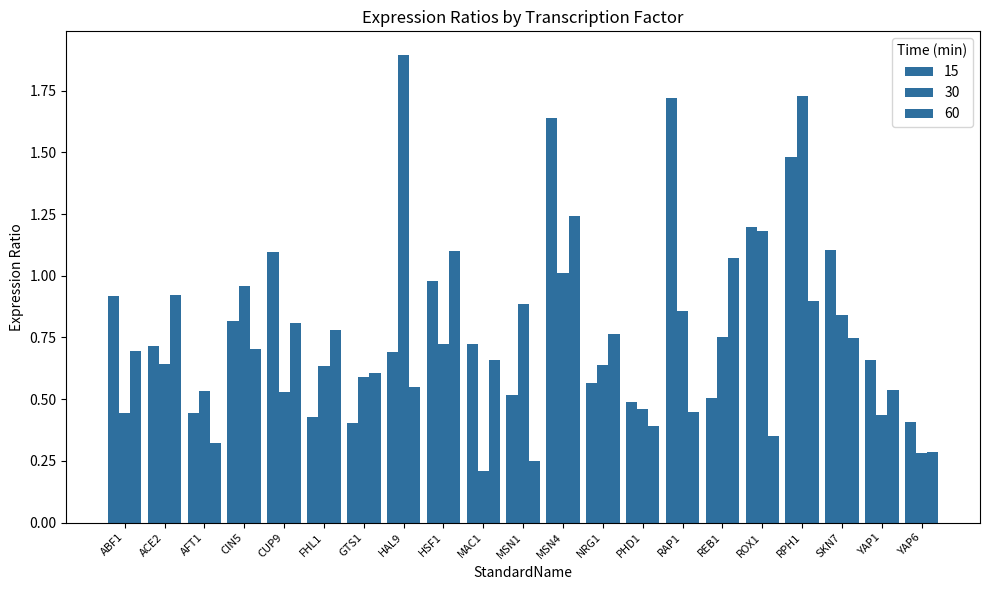

Which series has the largest total across all categories?

15